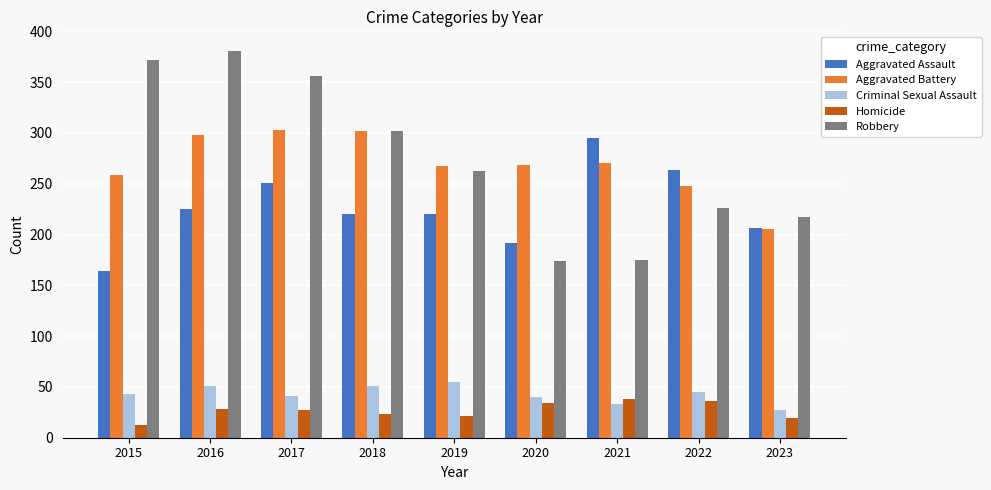

What is the total value across all series at 2016?

983